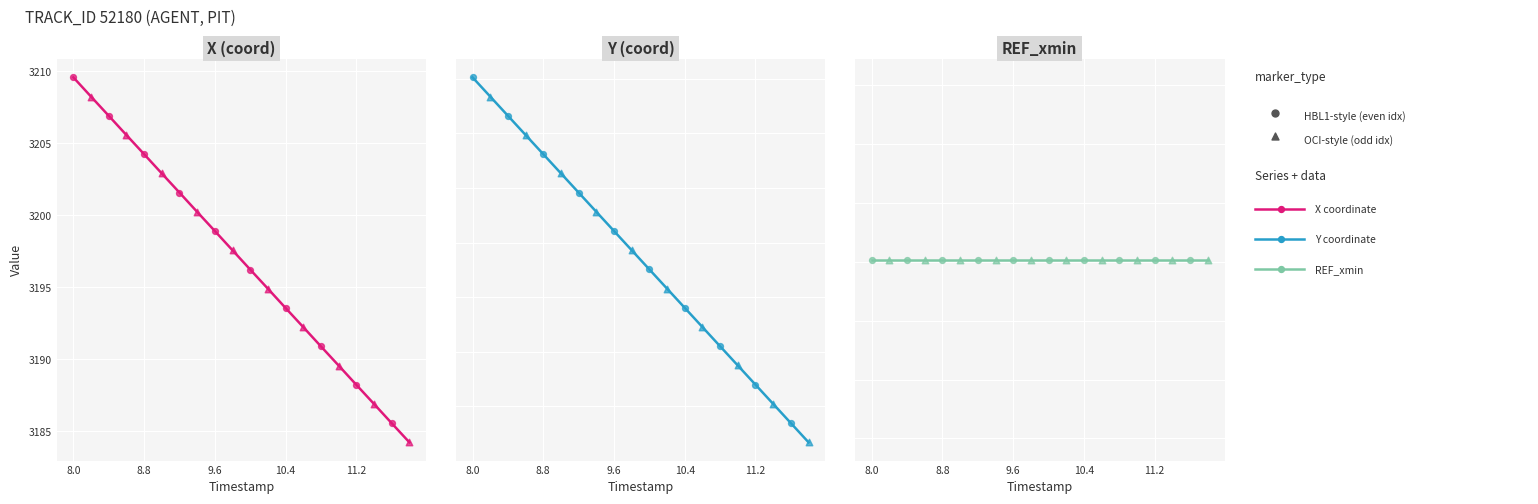

What are all the series names shown in the legend?

X coordinate, Y coordinate, REF_xmin